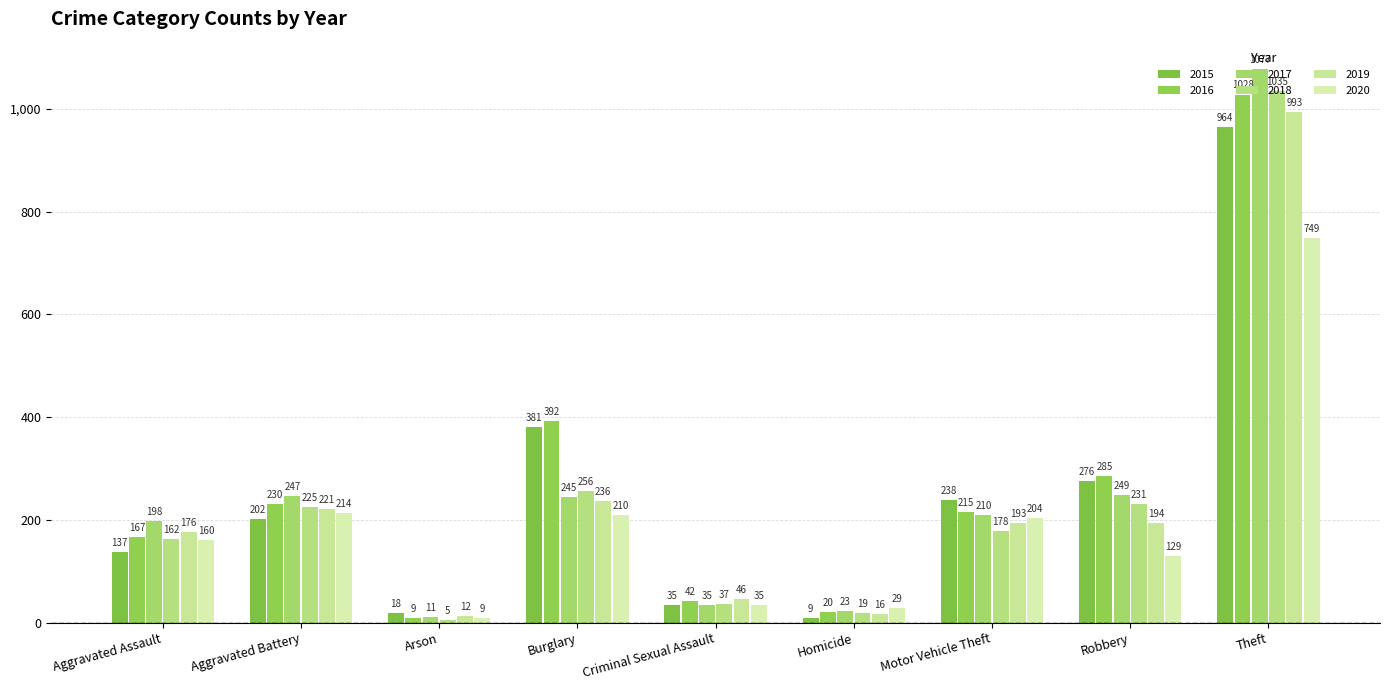

What is the highest value of the 2015 series?

964